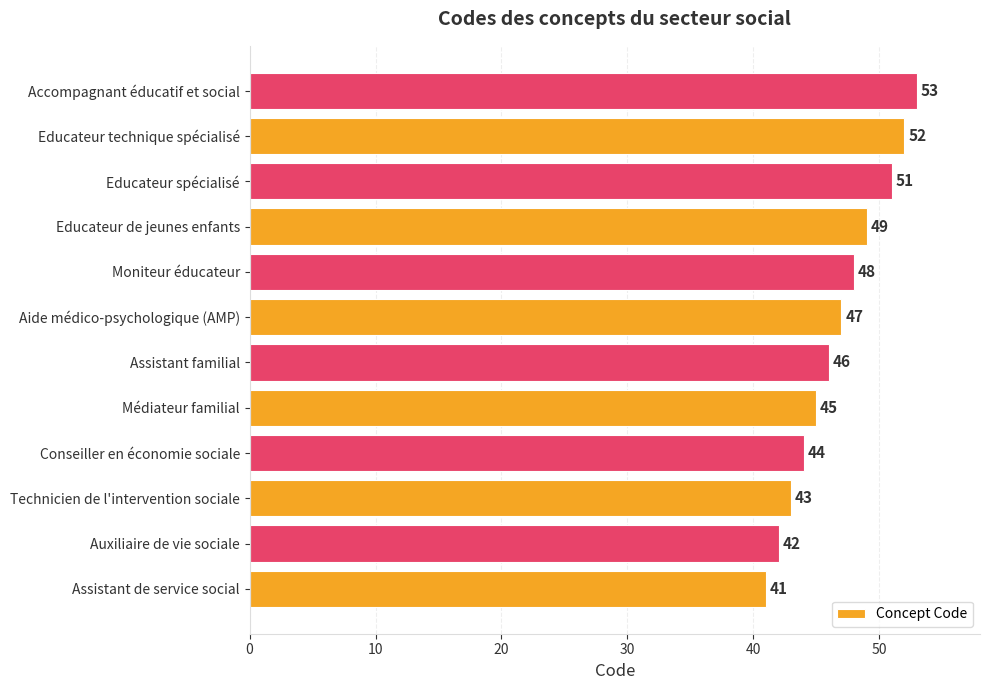

Reading bottom to top, transcribe all the data shown in this chart.

Assistant de service social=41	Auxiliaire de vie sociale=42	Technicien de l'intervention sociale=43	Conseiller en économie sociale=44	Médiateur familial=45	Assistant familial=46	Aide médico-psychologique (AMP)=47	Moniteur éducateur=48	Educateur de jeunes enfants=49	Educateur spécialisé=51	Educateur technique spécialisé=52	Accompagnant éducatif et social=53